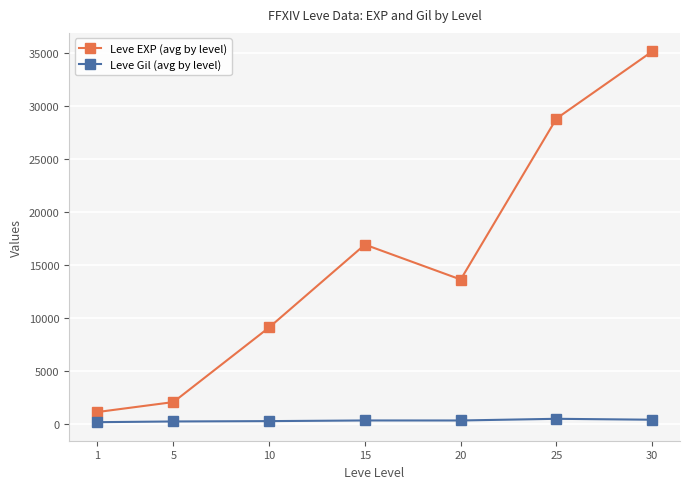

At which category does Leve EXP (avg by level) reach its first local valley?

20